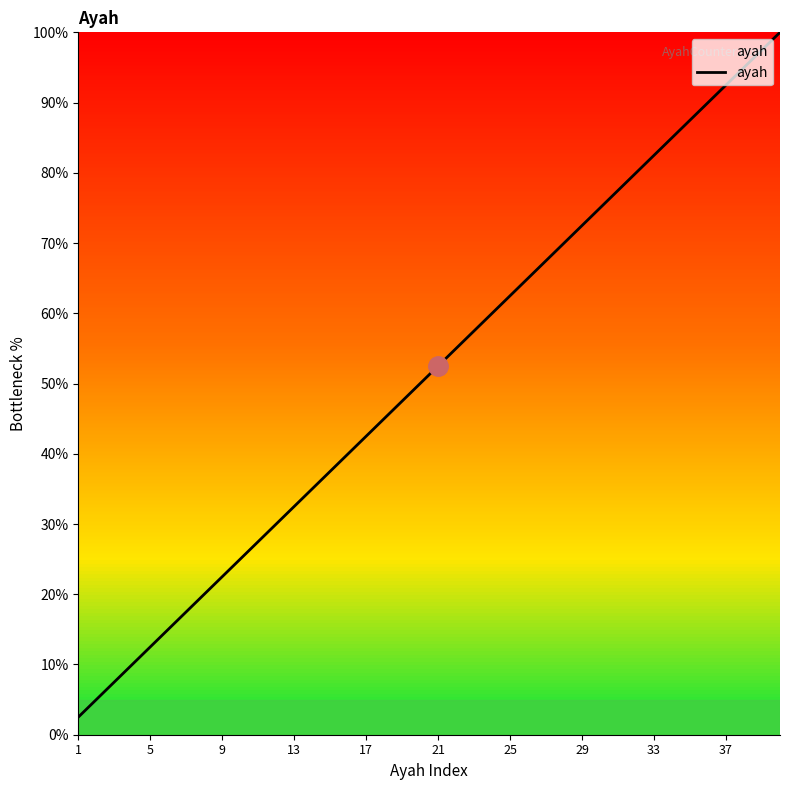

What is the difference between the second highest and second lowest values?

92.5